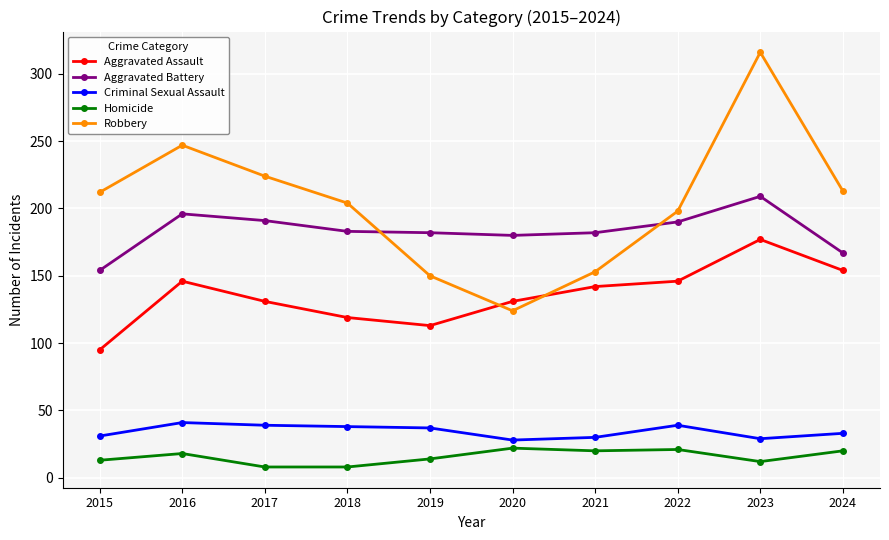

What is the greatest value displayed?

316